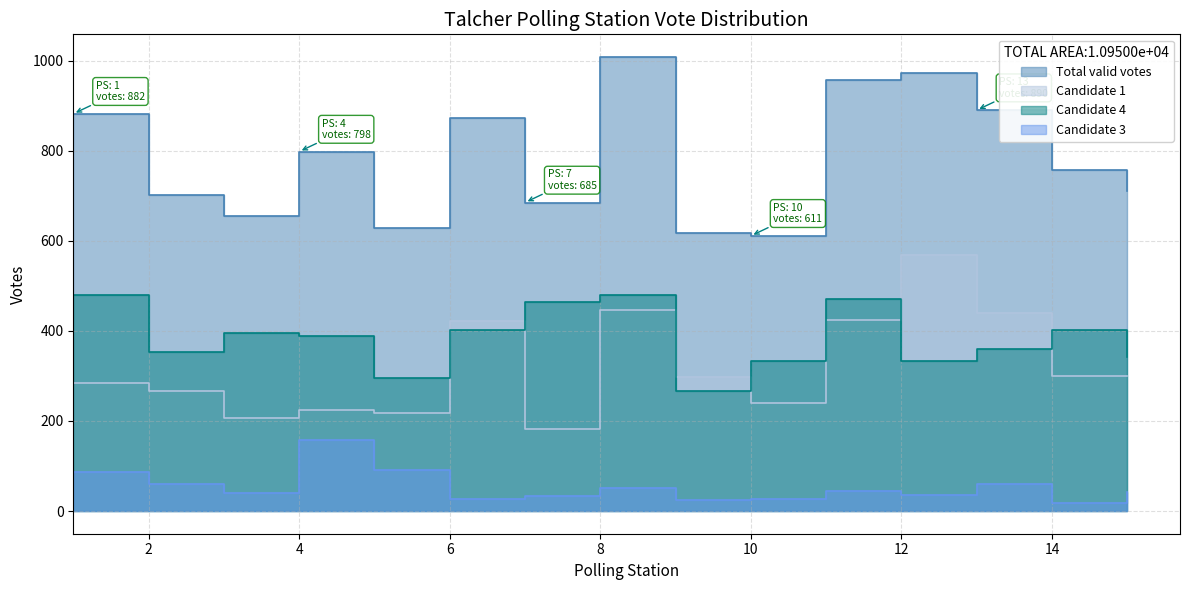

Which series has the largest total across all categories?

Total valid votes